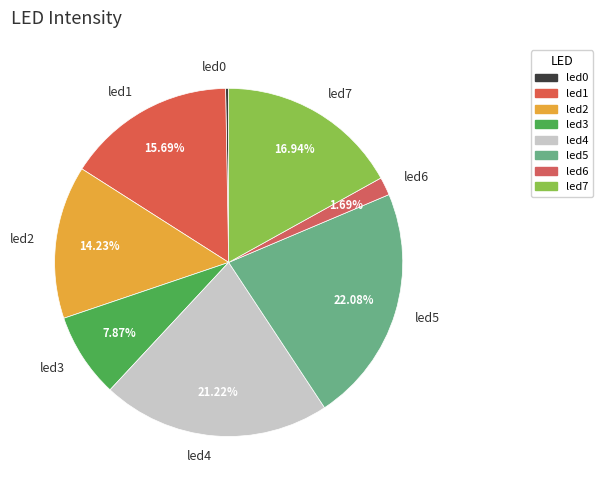

To the nearest percent, what is the difference between the largest and smallest slice percentages?

22%